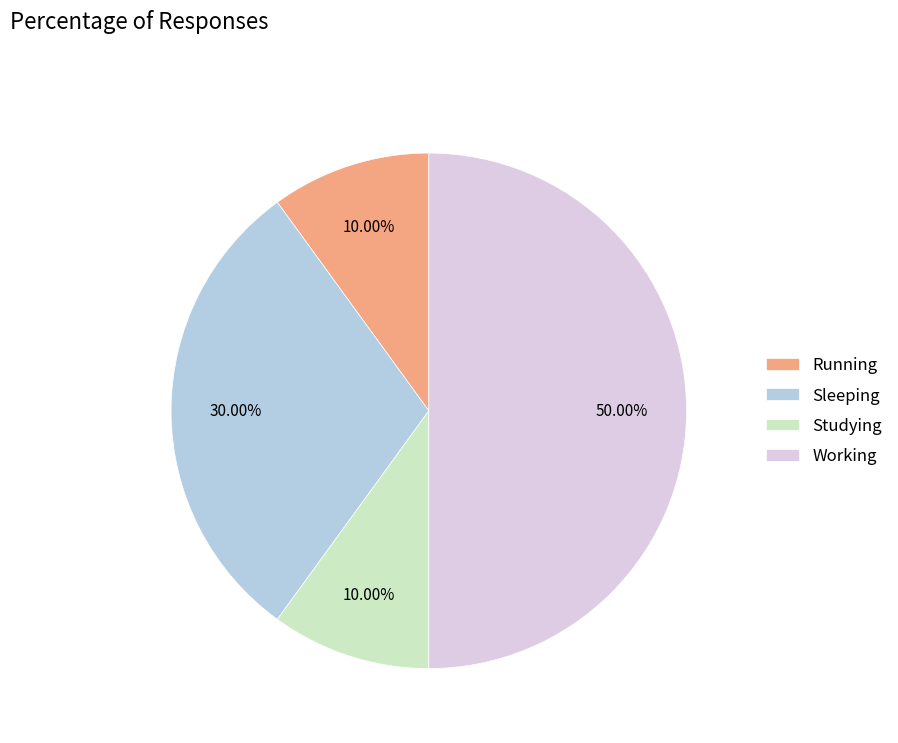

What percentage do Running and Sleeping together represent?

40.0%